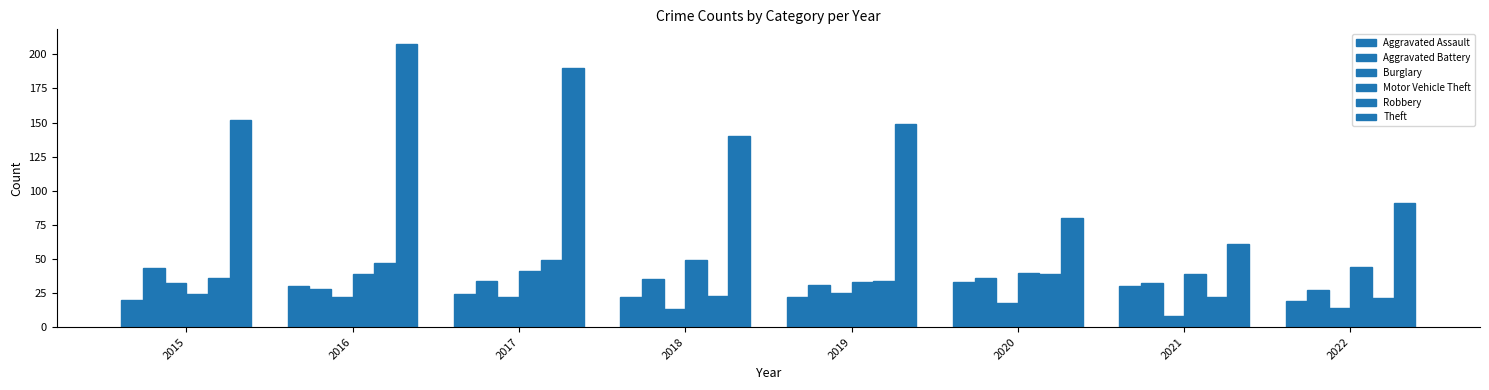

Does the chart contain any negative values?

No